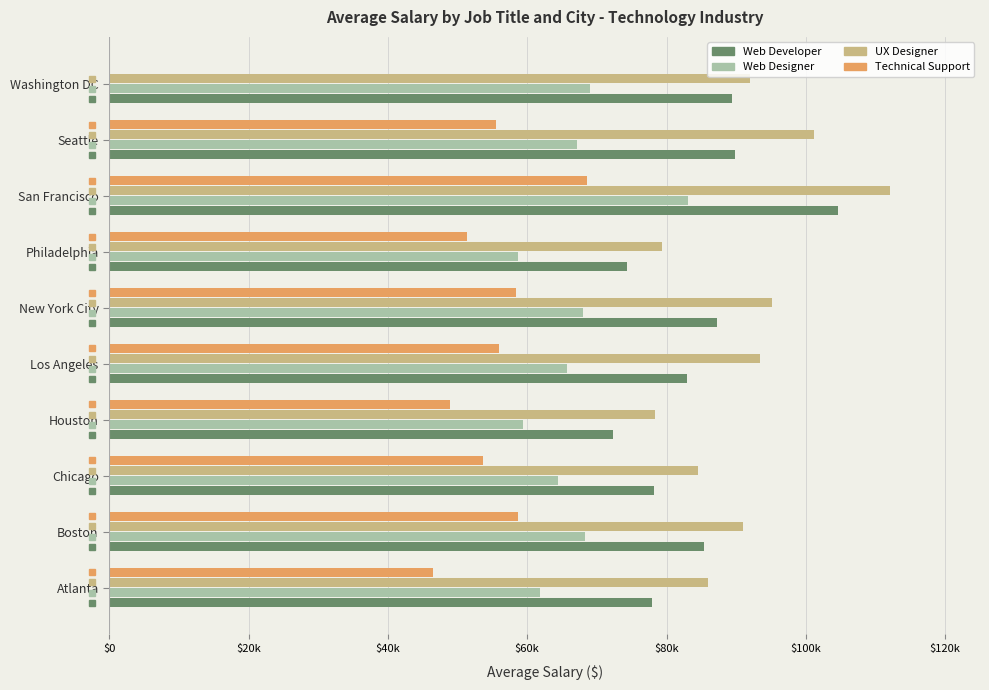

What is the label of the 2nd bar from the left?

Boston